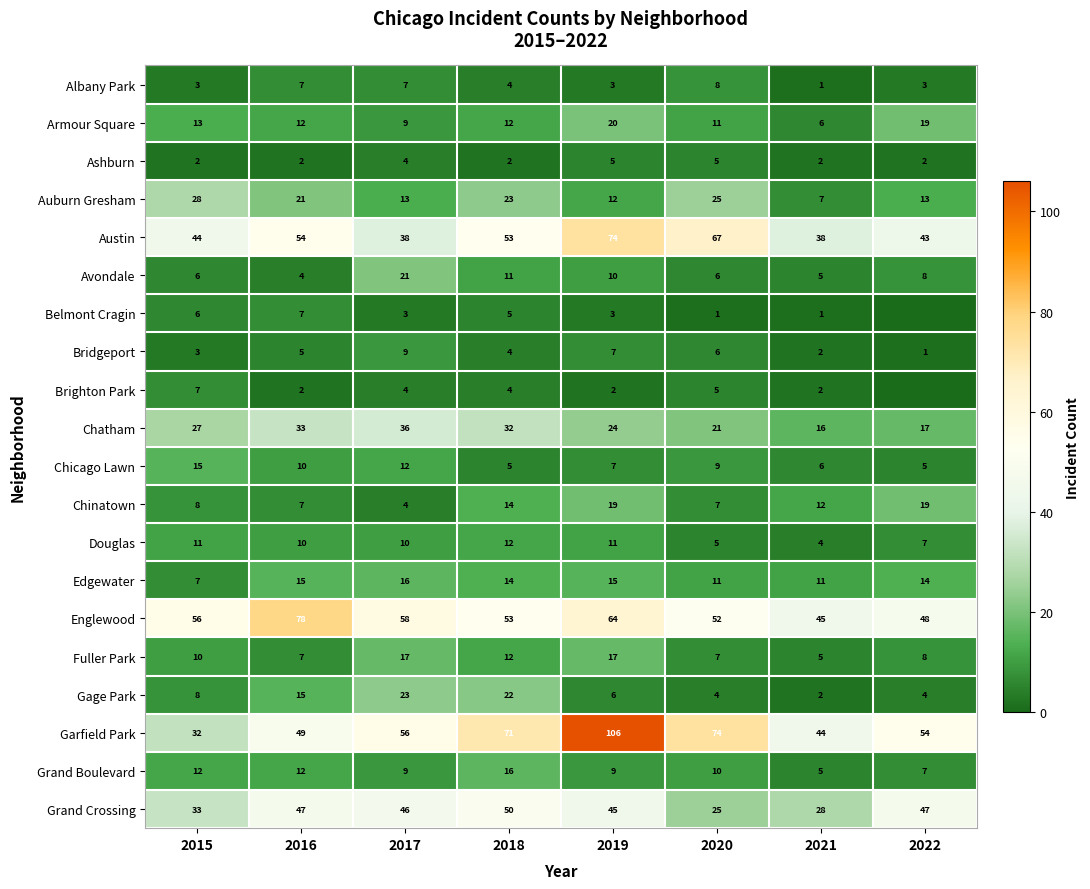

What is the average value of the Chatham series?

26